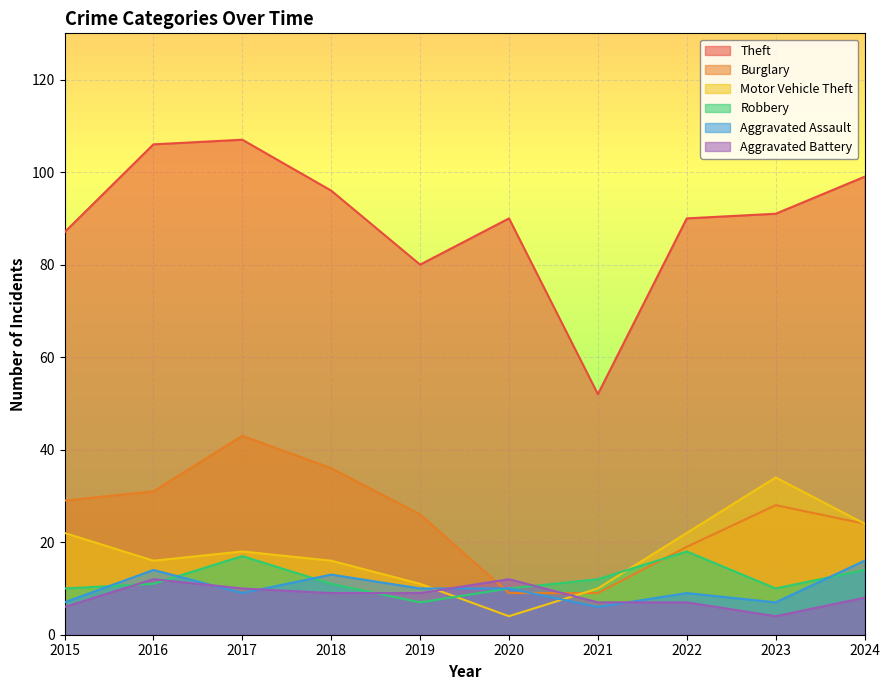

What is the difference between the highest and lowest values at 2016?

95